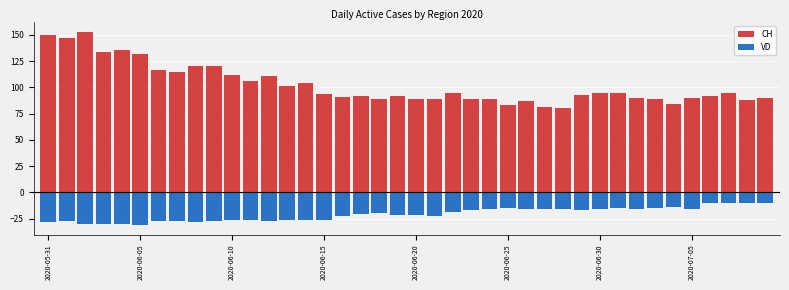

Are the bars horizontal?

No